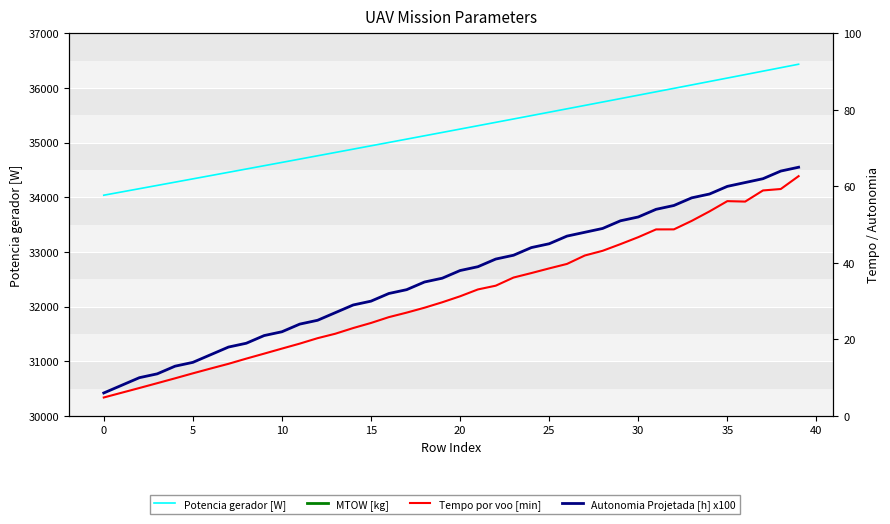

What is the difference between the maximum and minimum values in the MTOW [kg] series?

19.4